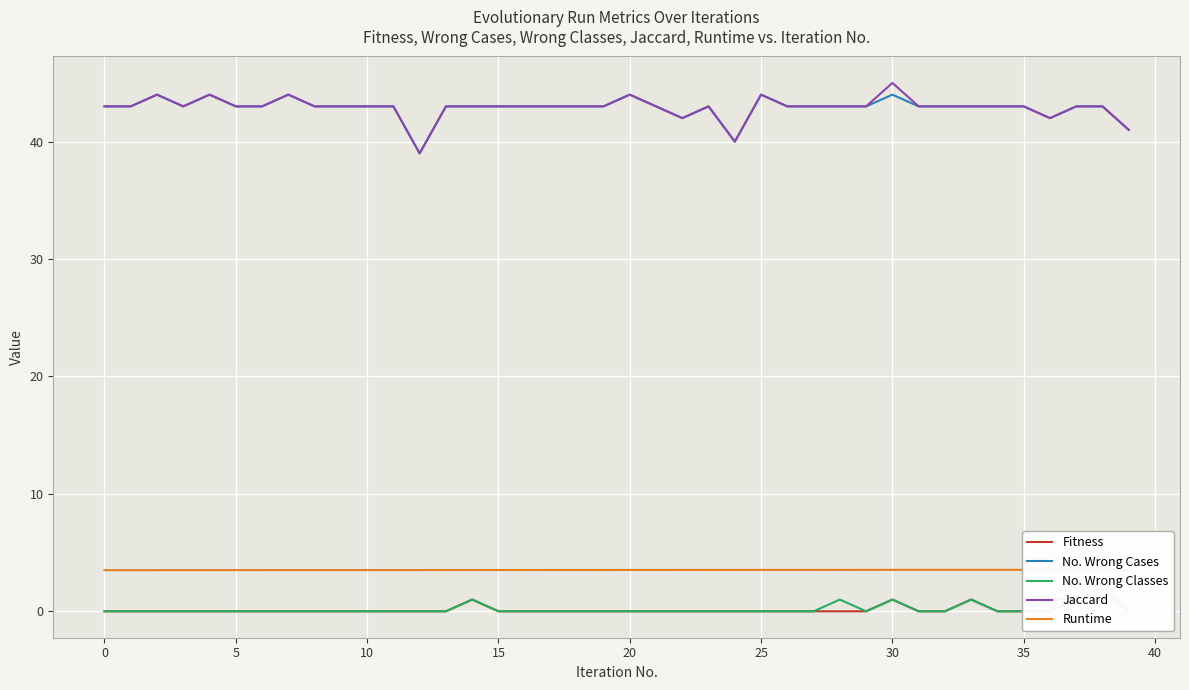

How many categories are shown in the chart?

40